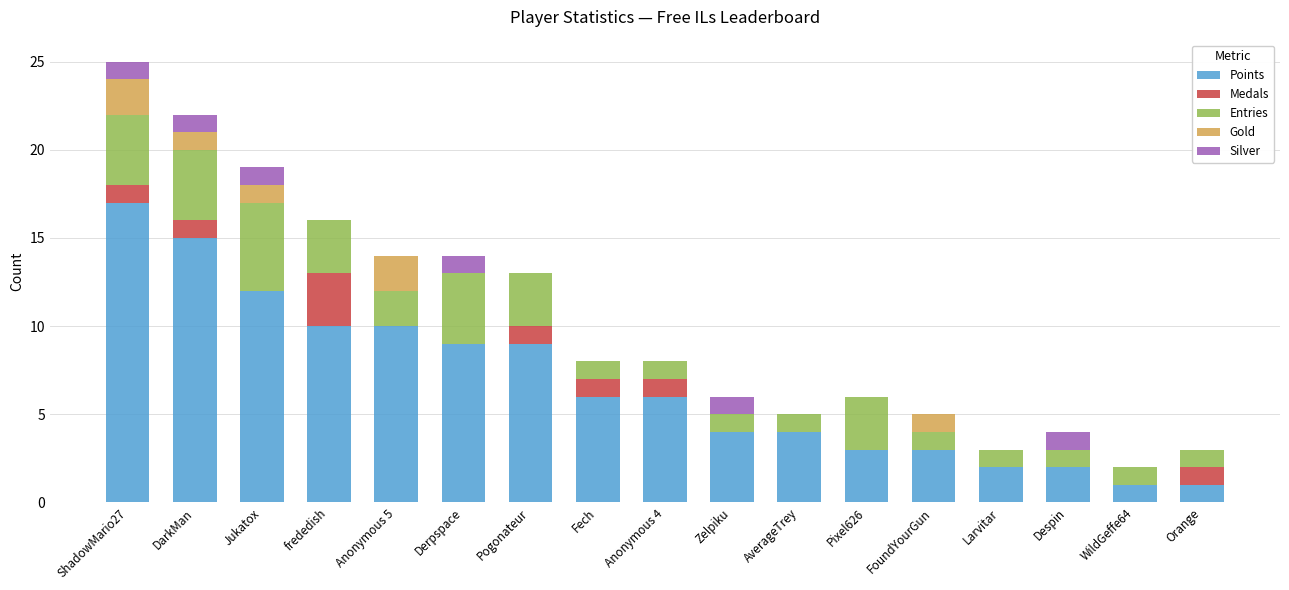

True or false: Points has a value of 6 at Anonymous 5.

False